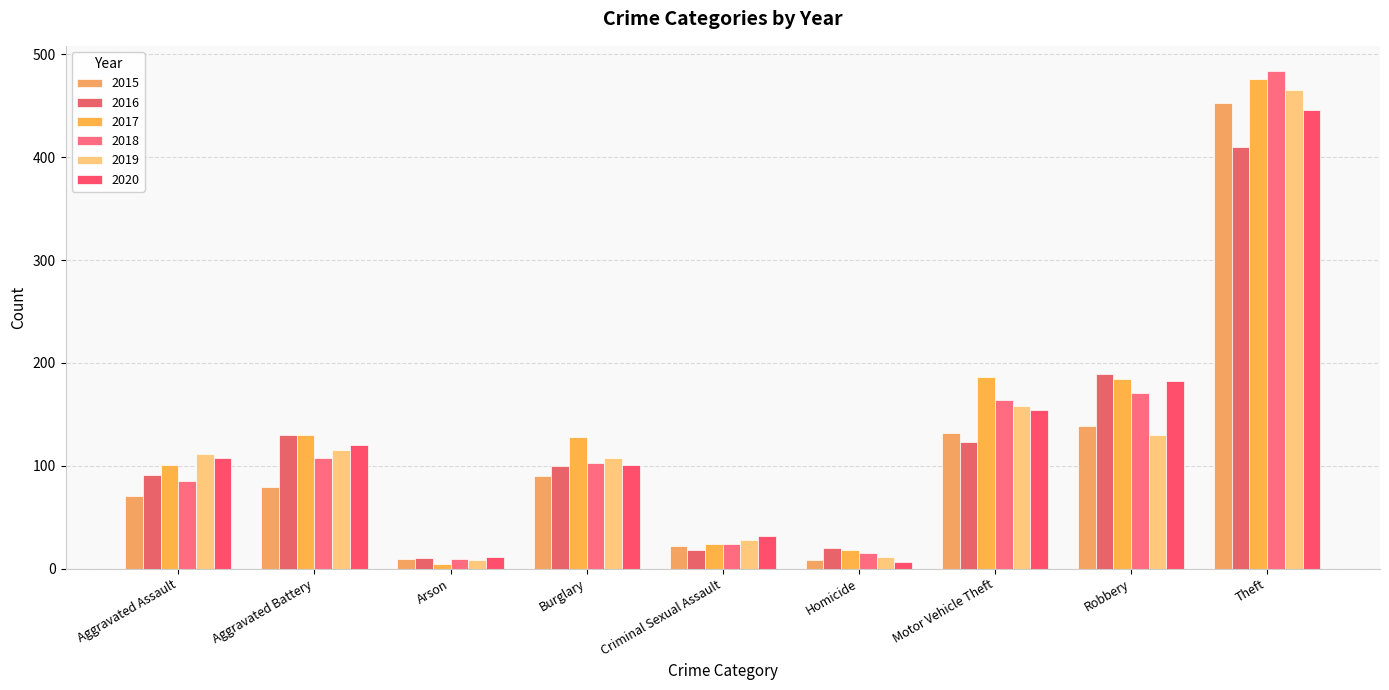

Which category has the lowest value in the 2020 series?

Homicide